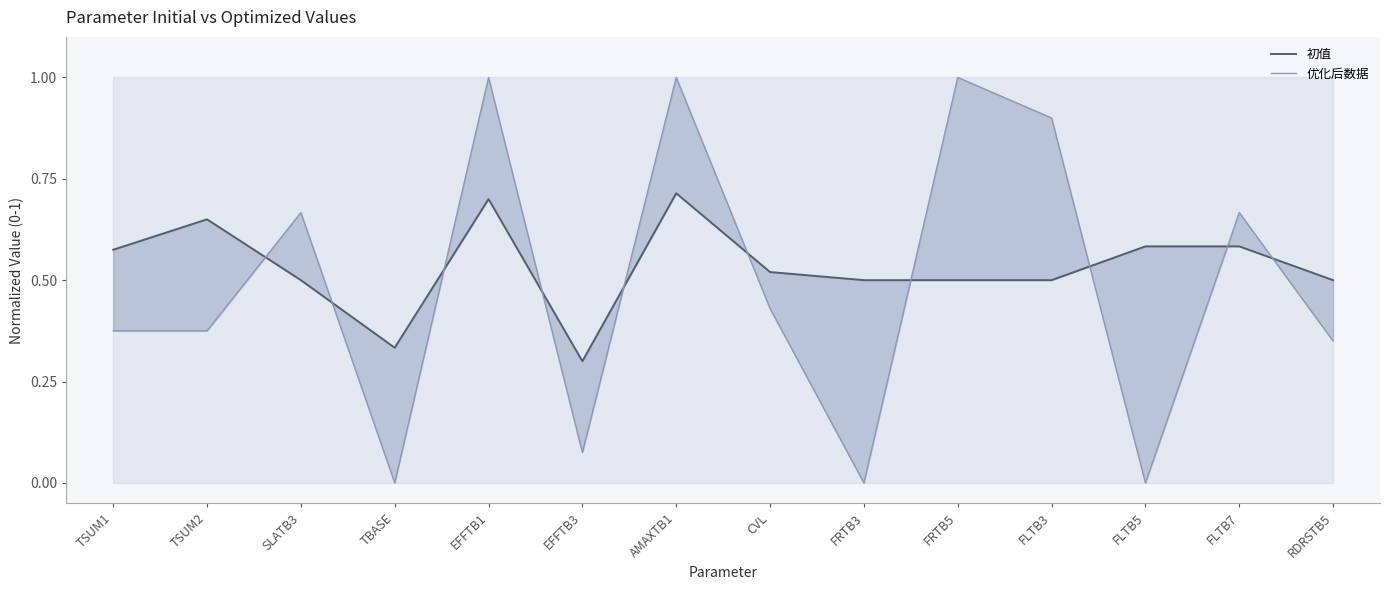

What is the difference between the second highest and second lowest values in the 初值 series?

0.4